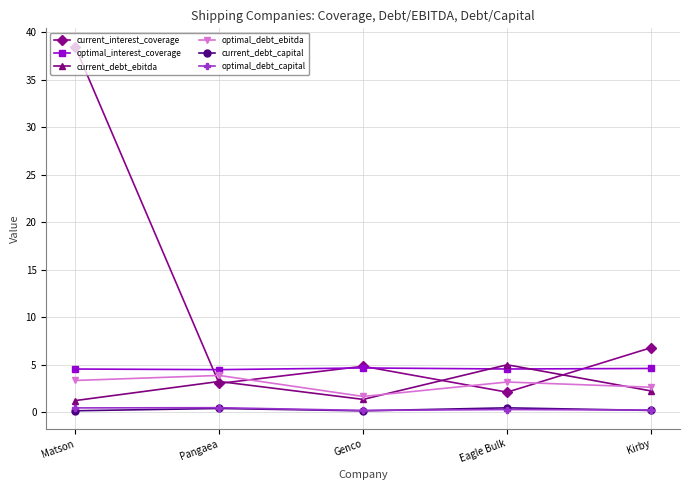

What is the label of the 3rd point from the right?

Genco